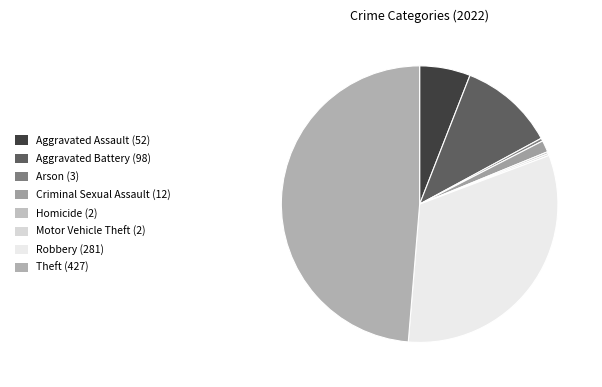

Is there any slice that represents more than half of the pie?

No